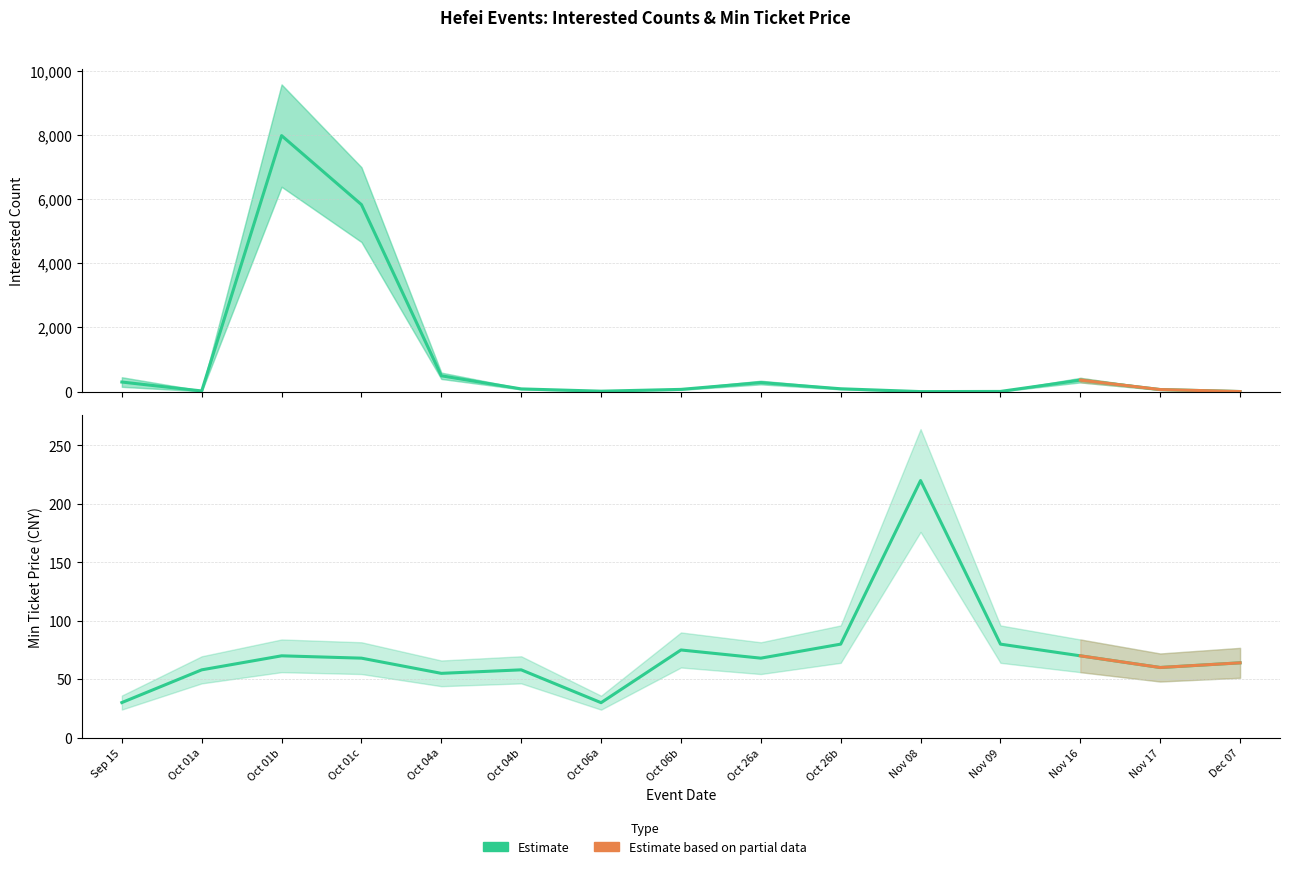

Which label corresponds to the smallest value in the chart?

Nov 08